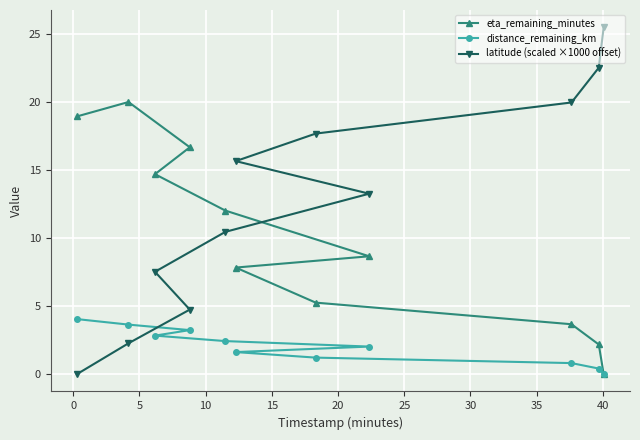

What is the value of the distance_remaining_km point at the 8th from the left?

2.0